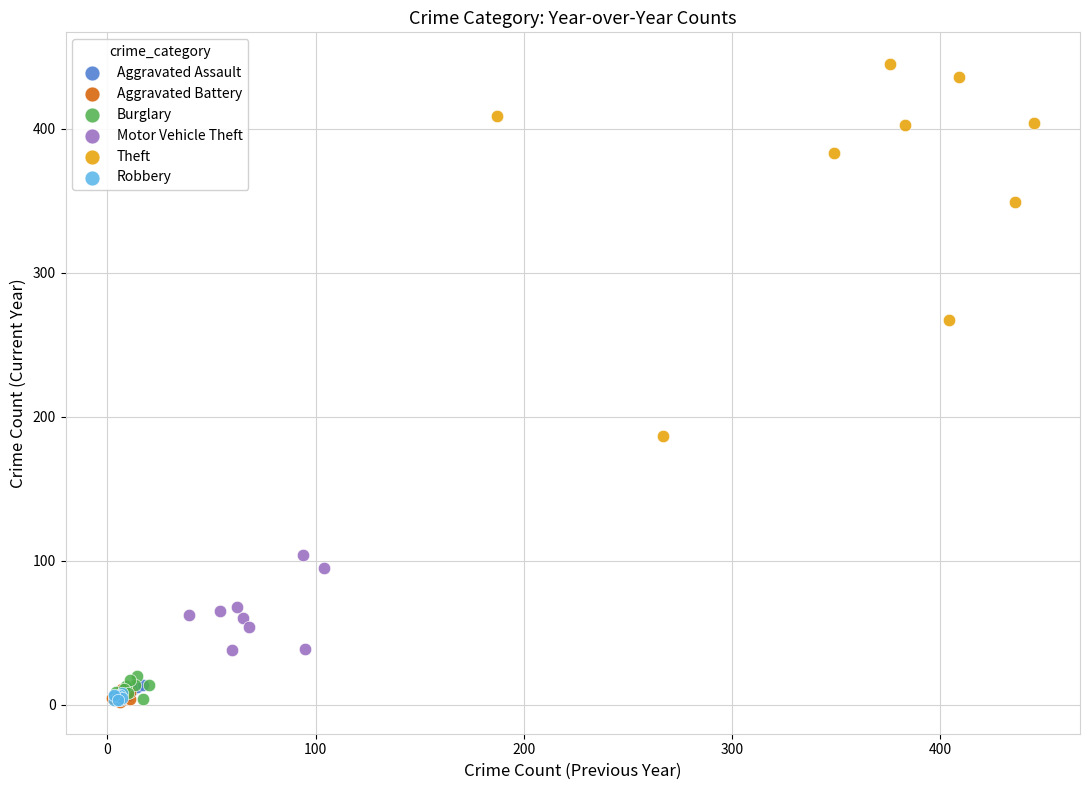

Which series has the largest Y range (max minus min)?

Theft